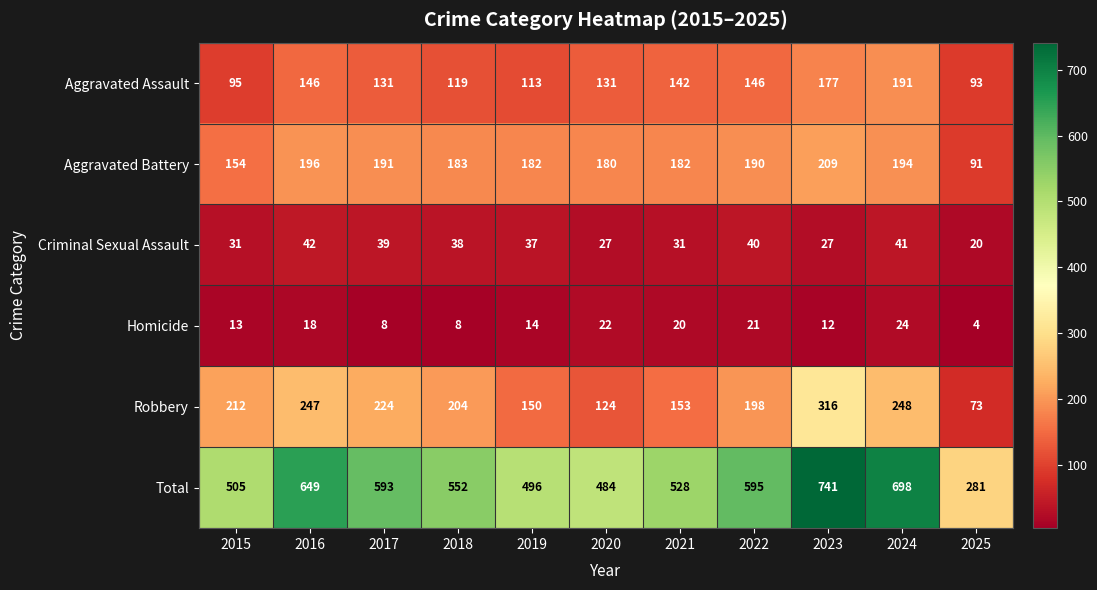

What is the sum of the Robbery values at 2023 and 2019?

466